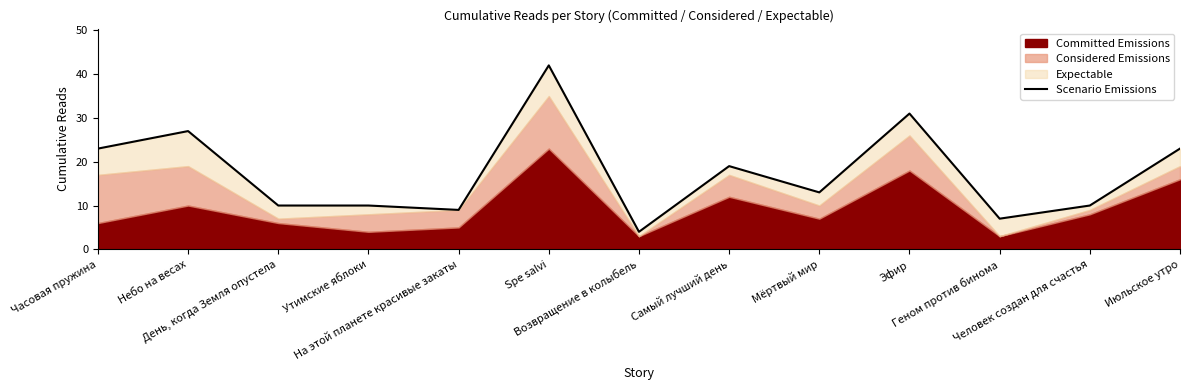

What is the value of the 9th point from the left?

13